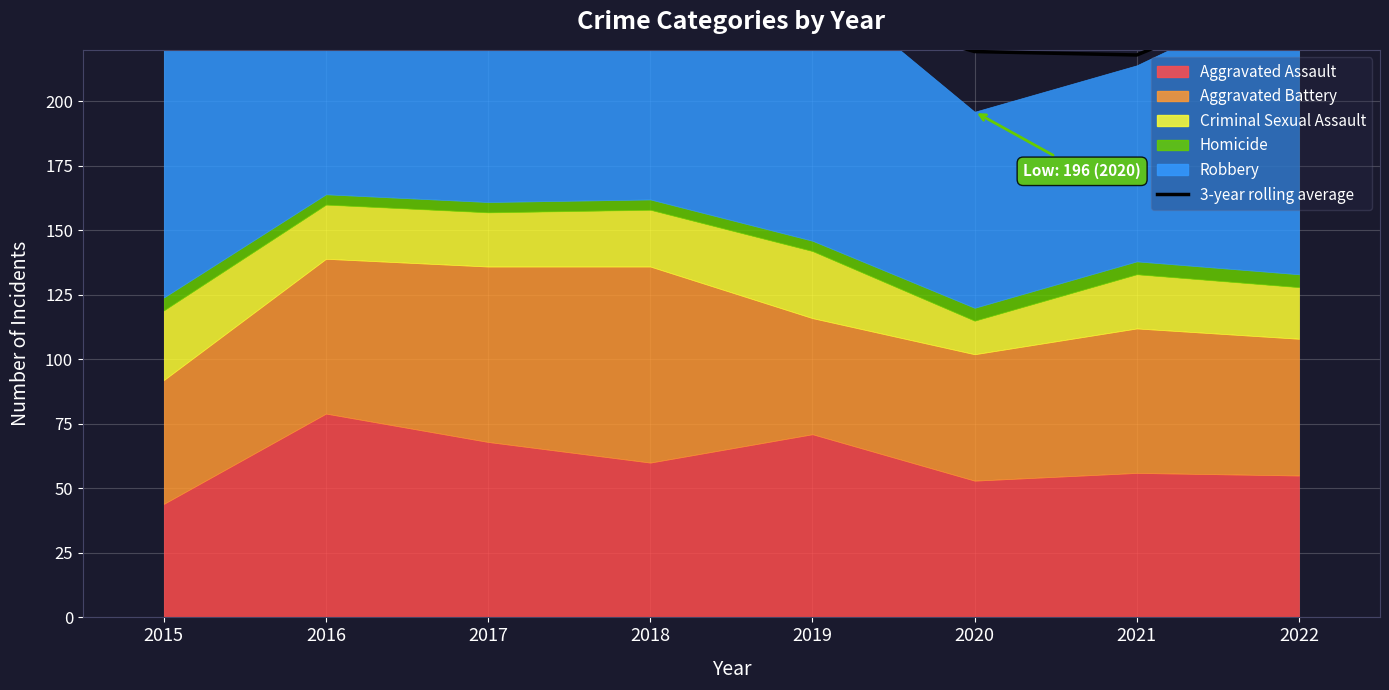

Reading right to left, transcribe all the data shown in this chart.

244.0	218.0	219.3	237.0	284.0	306.7	299.7	246.0